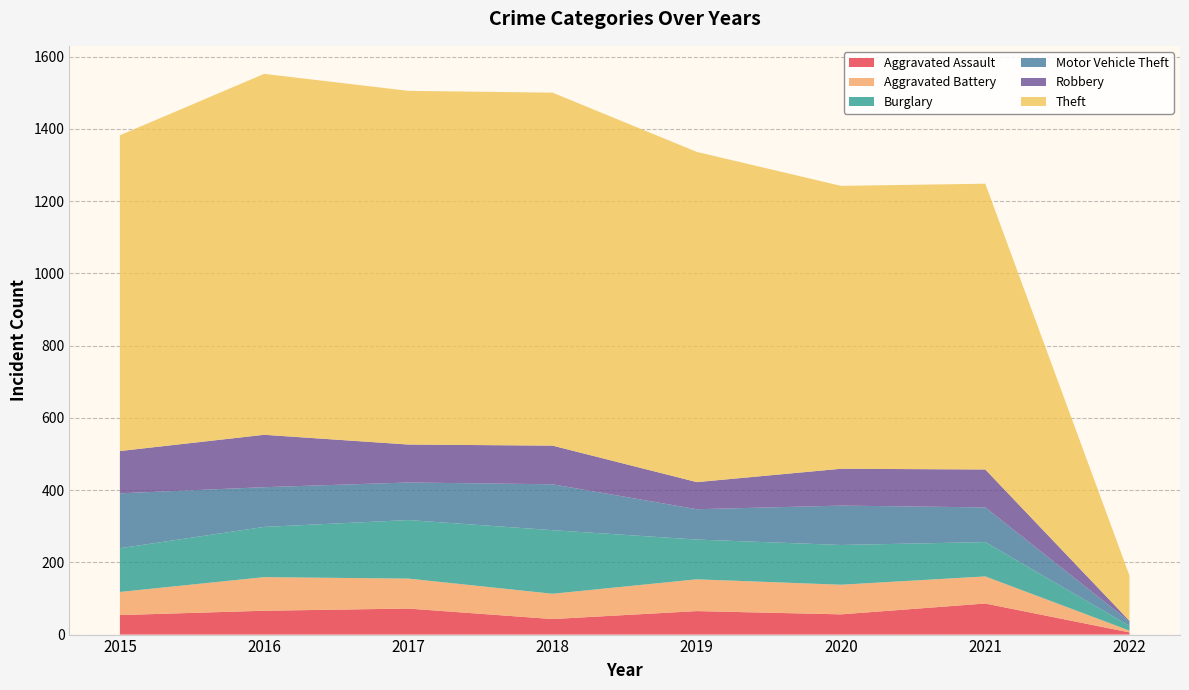

Reading right to left, list all the values displayed in this chart.

Aggravated Assault: 2022=6	2021=86	2020=56	2019=65	2018=43	2017=72	2016=66	2015=54
Aggravated Battery: 2022=5	2021=75	2020=82	2019=88	2018=70	2017=83	2016=93	2015=64
Burglary: 2022=13	2021=95	2020=110	2019=110	2018=176	2017=162	2016=139	2015=121
Motor Vehicle Theft: 2022=12	2021=96	2020=109	2019=84	2018=127	2017=104	2016=110	2015=152
Robbery: 2022=2	2021=105	2020=102	2019=75	2018=107	2017=105	2016=145	2015=117
Theft: 2022=125	2021=791	2020=783	2019=914	2018=977	2017=979	2016=999	2015=874